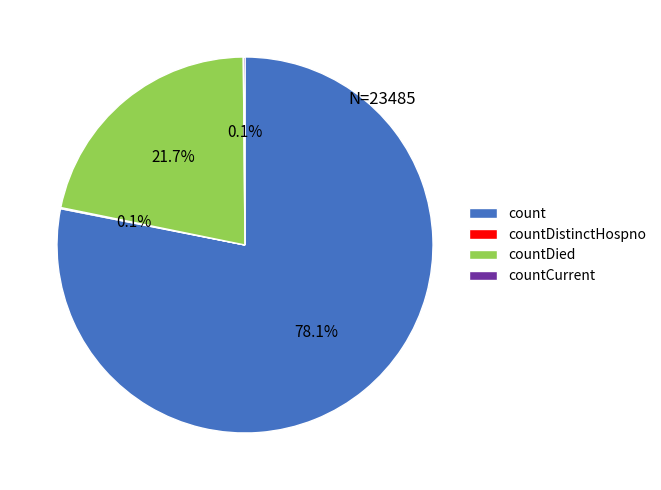

Between countDied and count, which is larger?

count